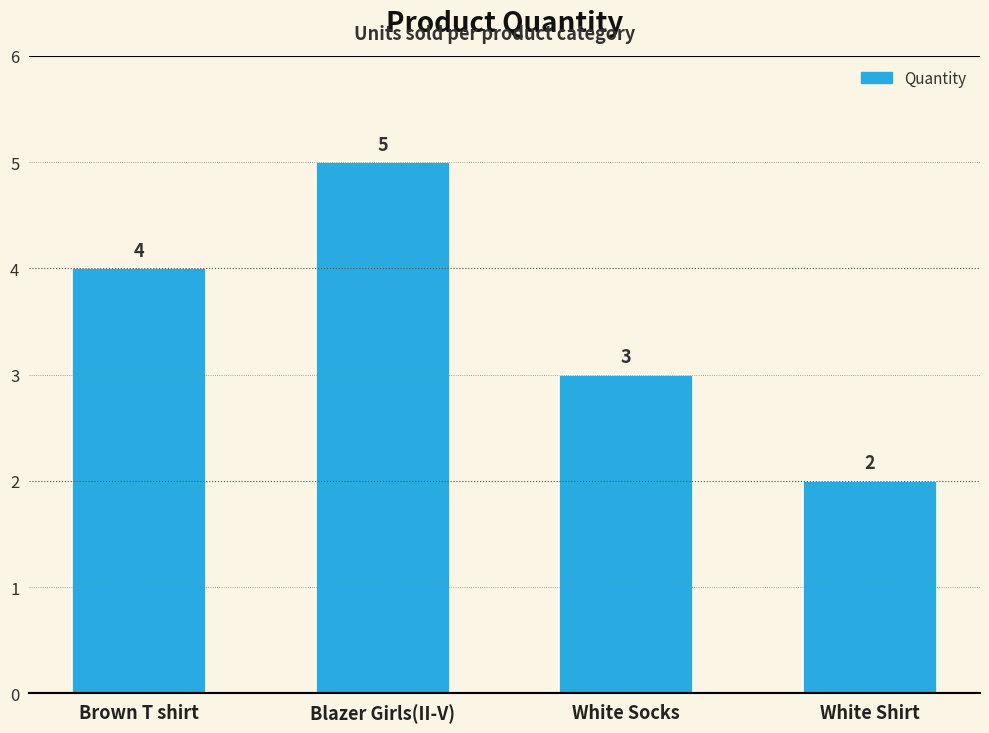

Between White Shirt and Brown T shirt, which is larger?

Brown T shirt